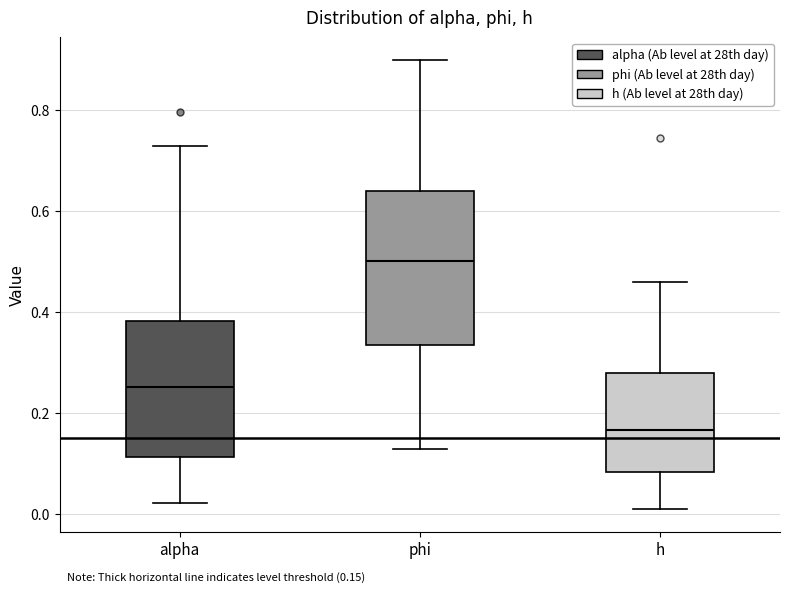

Comparing the boxes themselves (not the whiskers), which one is the tallest?

phi